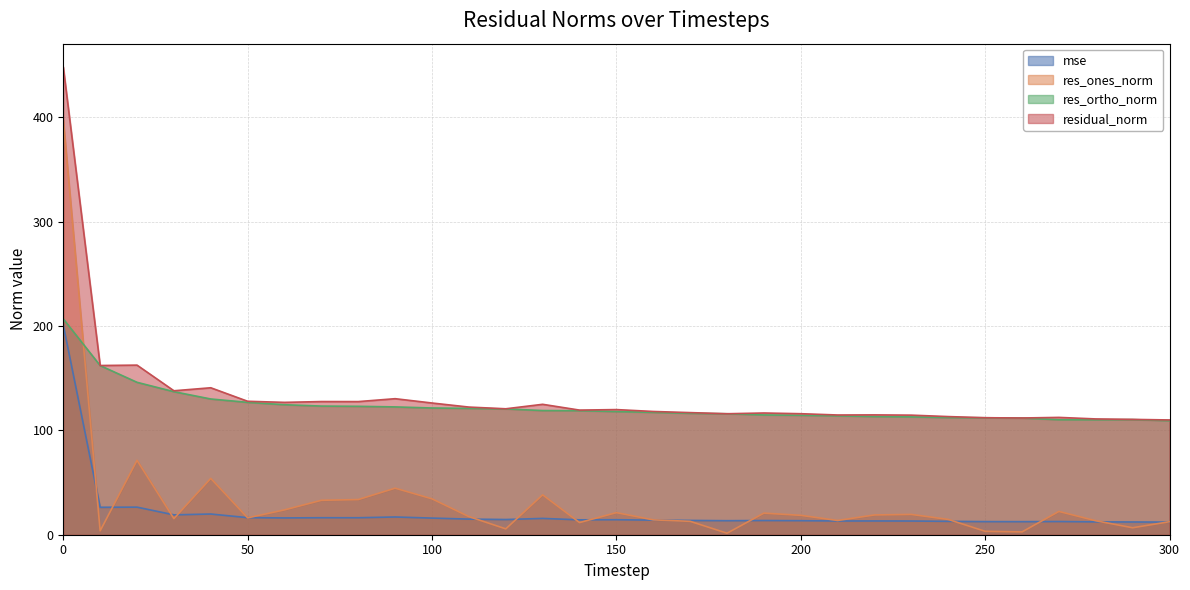

How many data points in mse are less than 14?

15